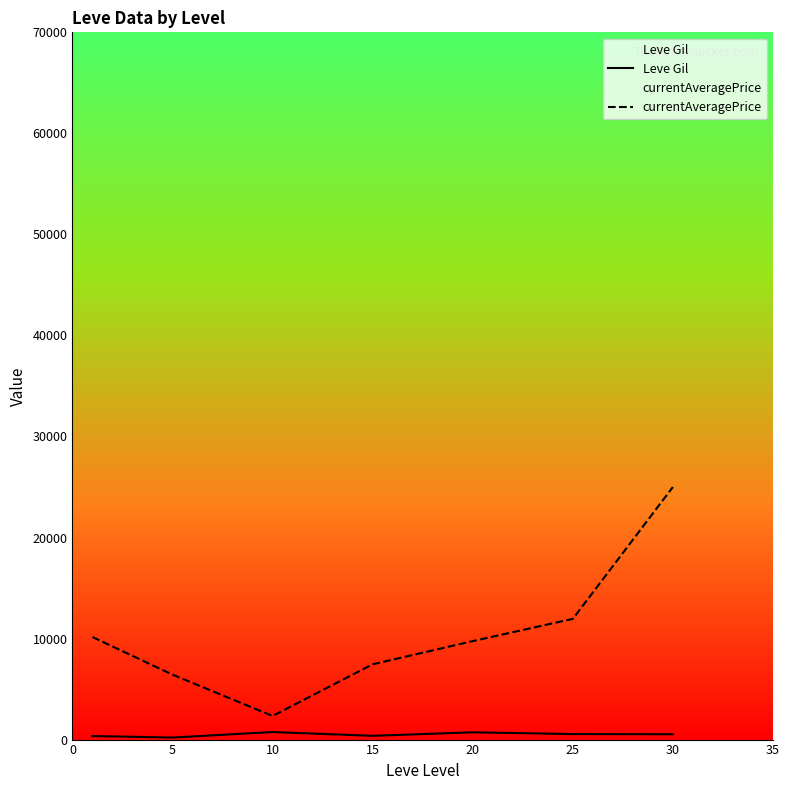

Where is Leve Gil nearest to the value 474?

30